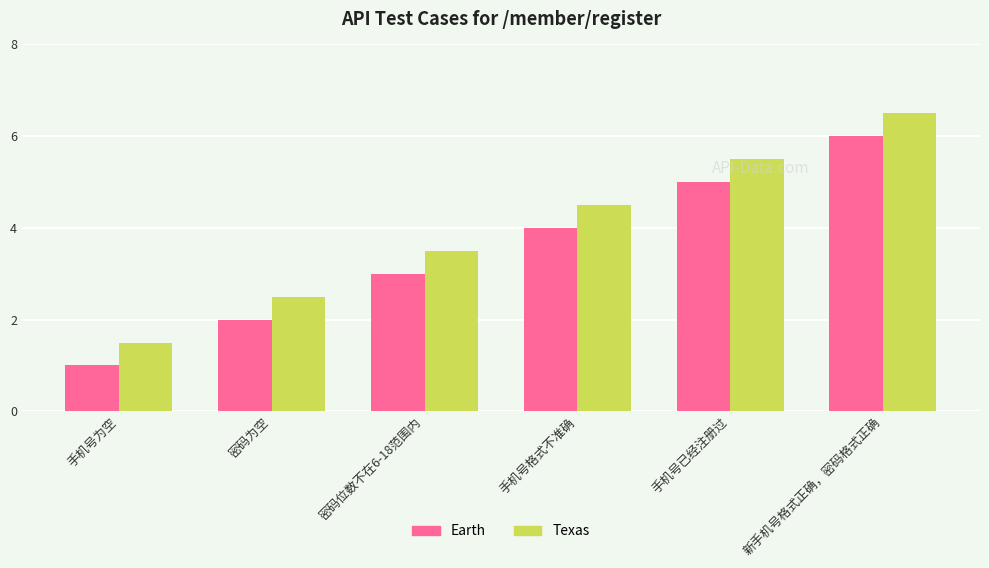

Which series has the largest total across all categories?

Texas